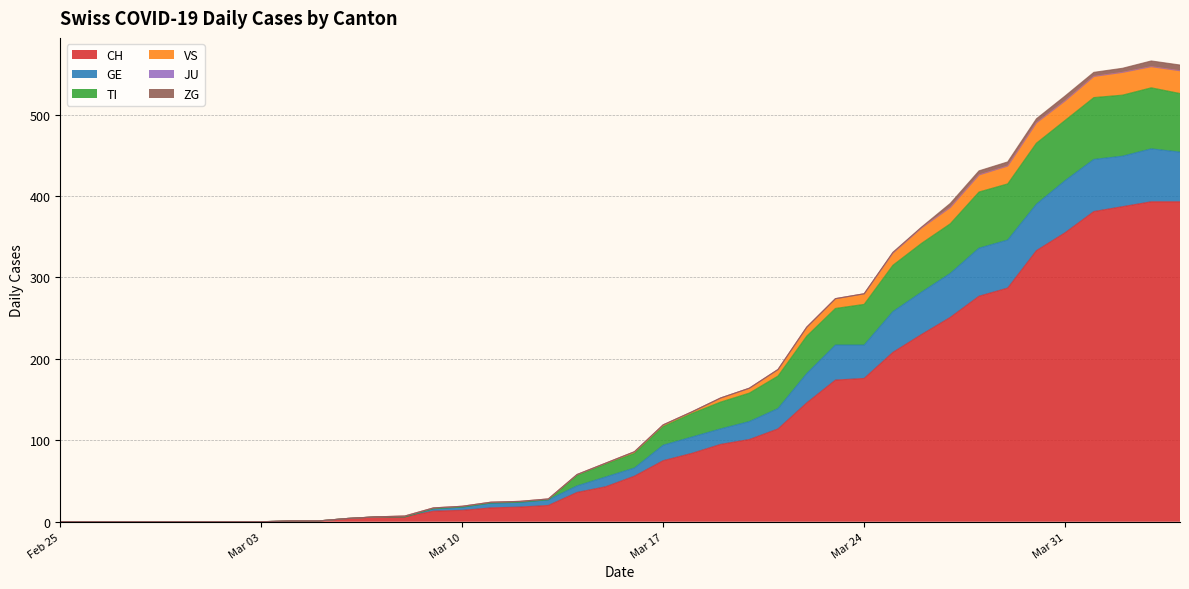

Where is the first local maximum for TI?

2020-04-03